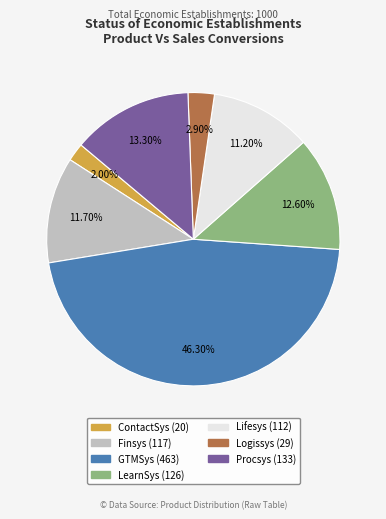

Does Procsys represent more than half of the total?

No